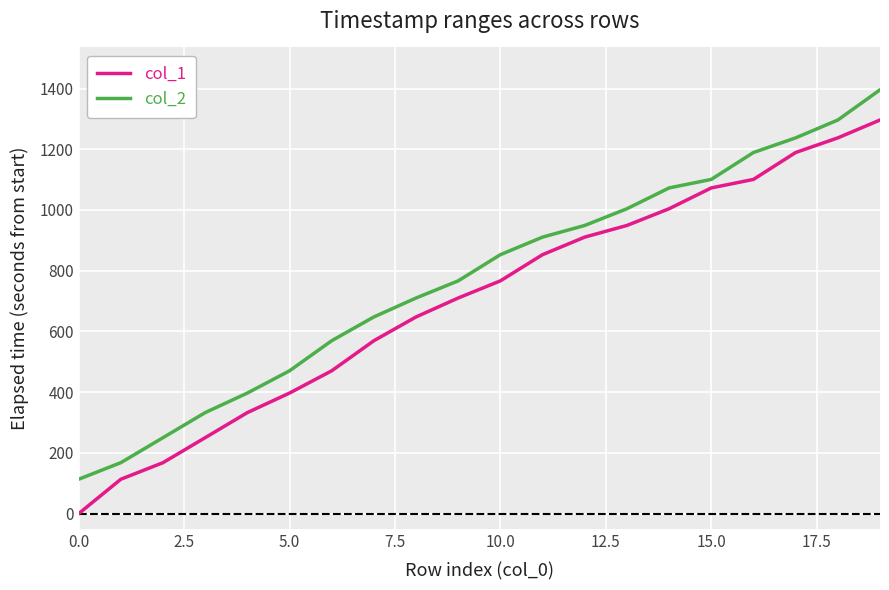

True or false: col_2 and col_1 intersect in this chart.

False